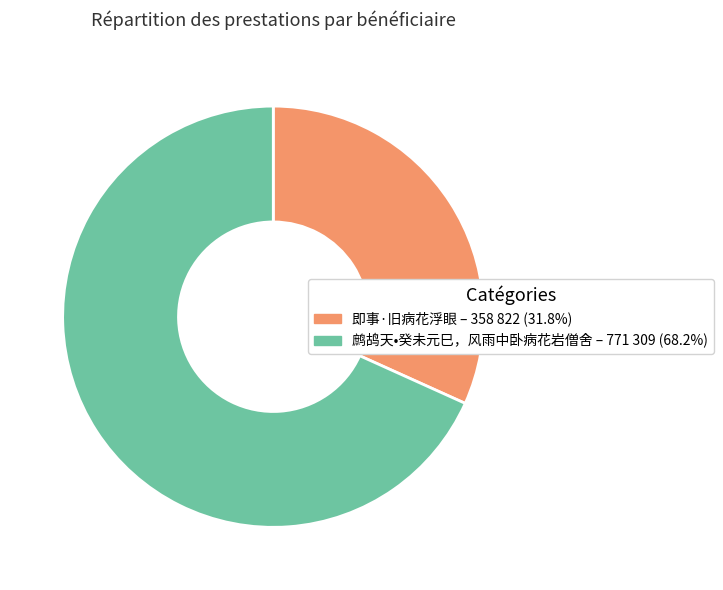

Do 鹧鸪天•癸未元巳，风雨中卧病花岩僧舍 and 即事·旧病花浮眼 together represent more than half of the pie?

Yes